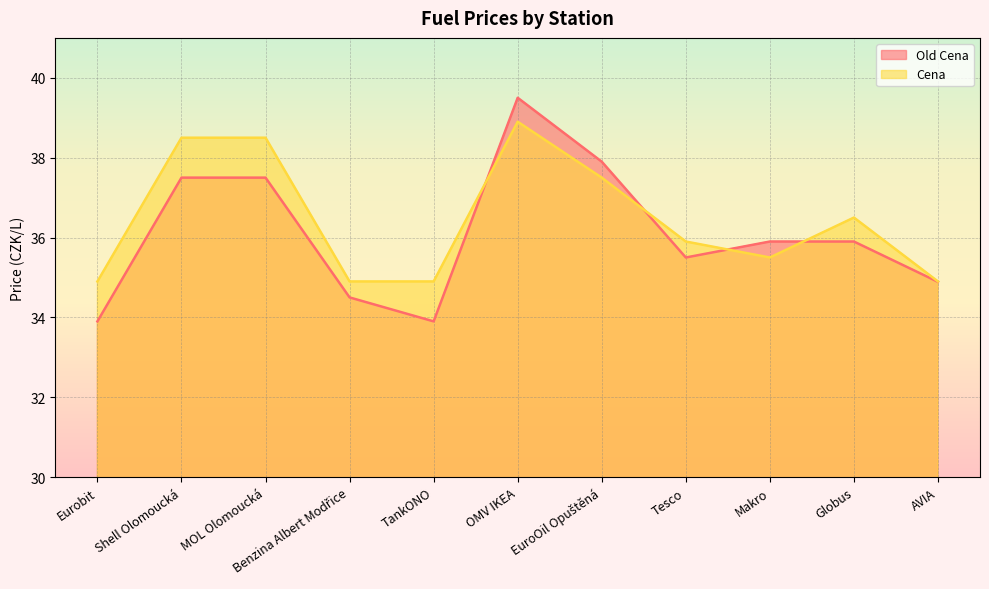

In Cena, how many points are higher than both neighbors (excluding endpoints)?

2